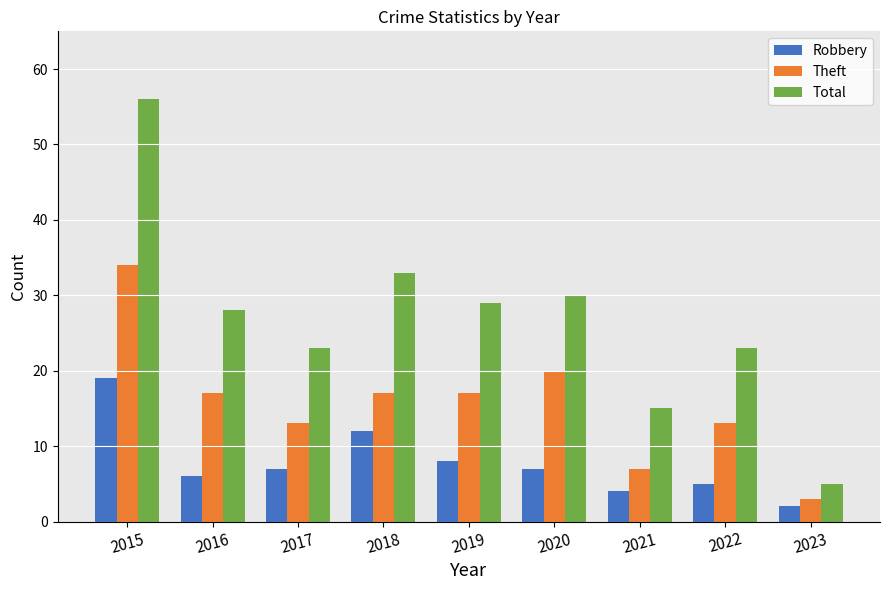

List the series in order of their peak value, lowest first.

Robbery, Theft, Total